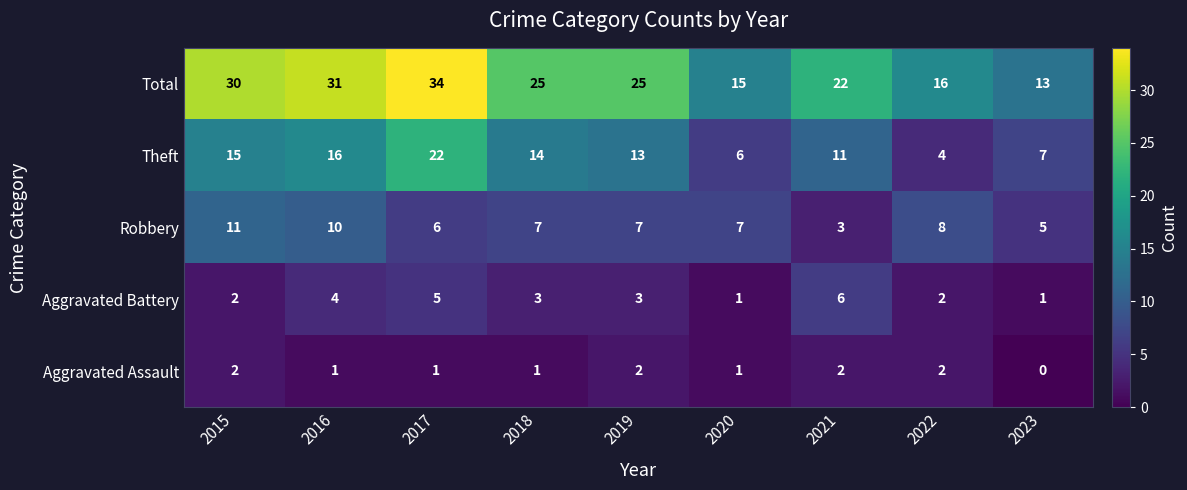

Which series has the largest total across all categories?

Total